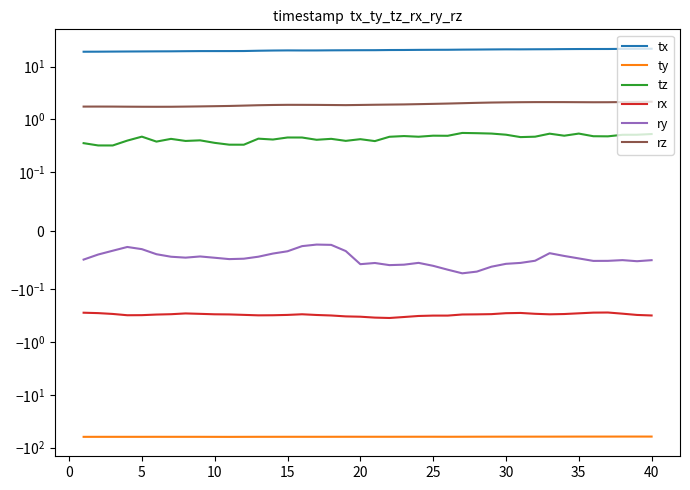

In rx, how many points are lower than both neighbors (excluding endpoints)?

5